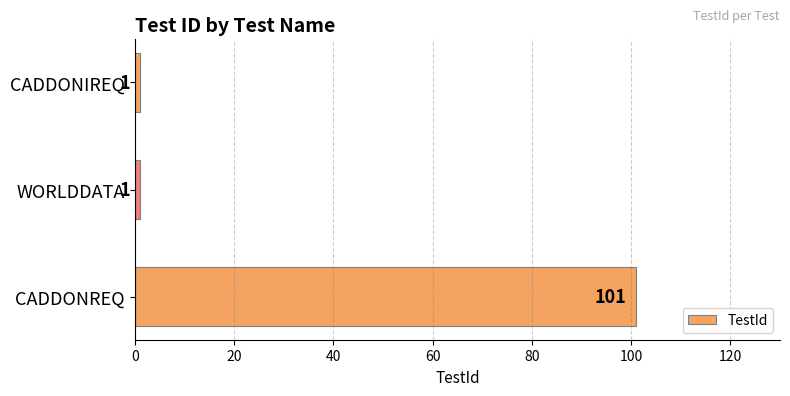

Is it true that the value at WORLDDATA is 1?

True